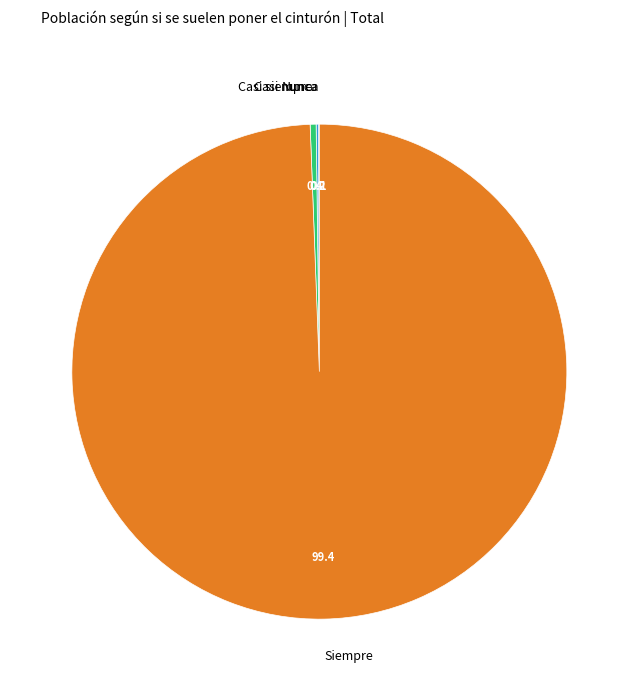

Does Siempre represent more than half of the total?

Yes